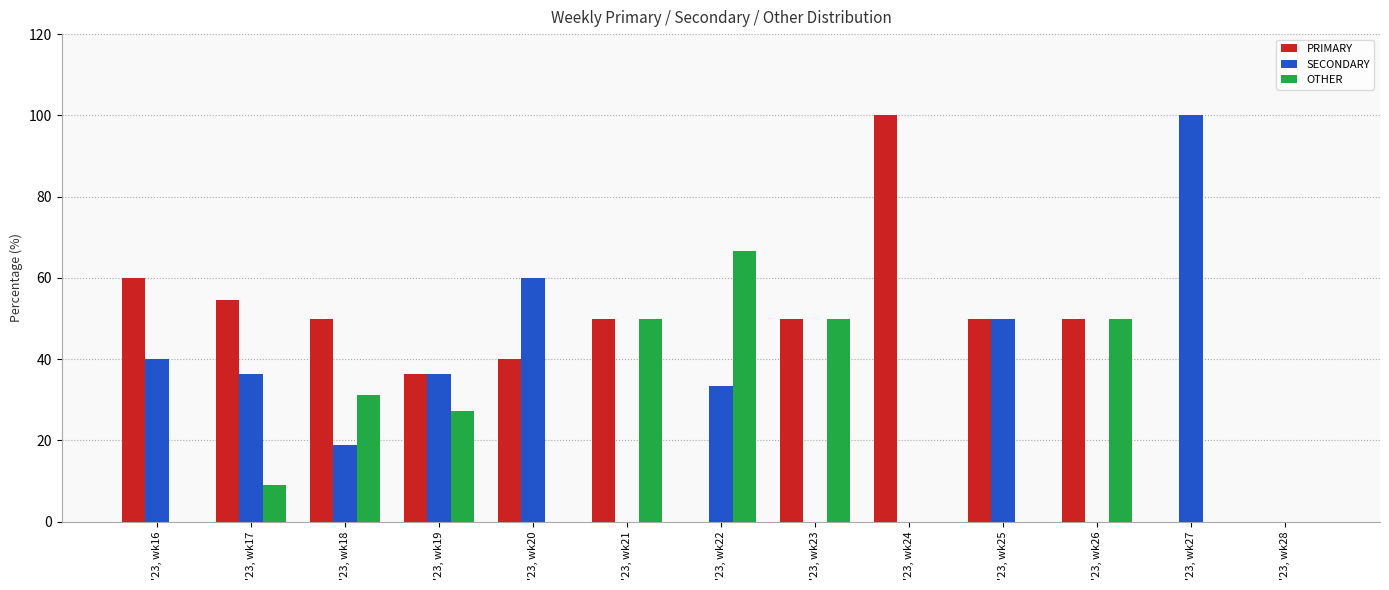

Count the OTHER values in the range 0 to 50.

12